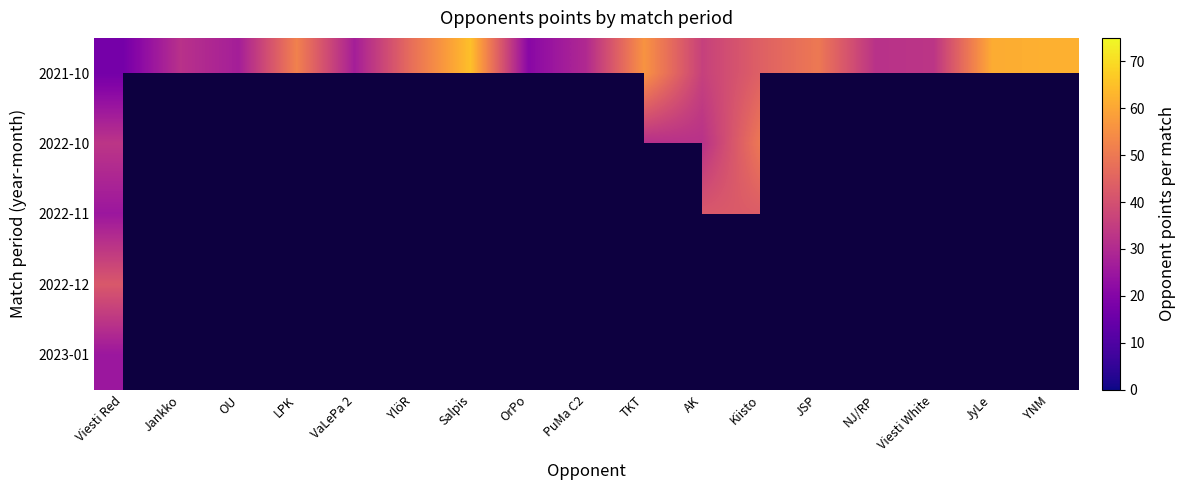

What is the greatest value displayed?

67.0